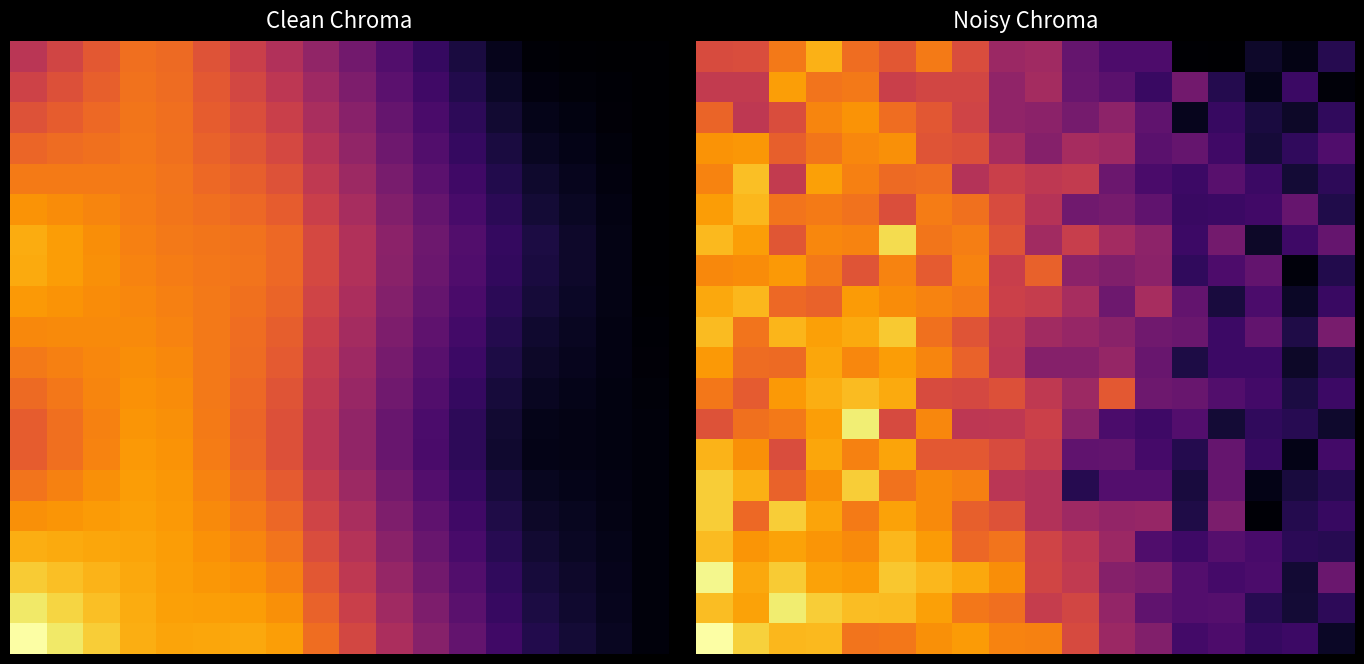

What is the difference between the highest and lowest values at 15?

9760.3